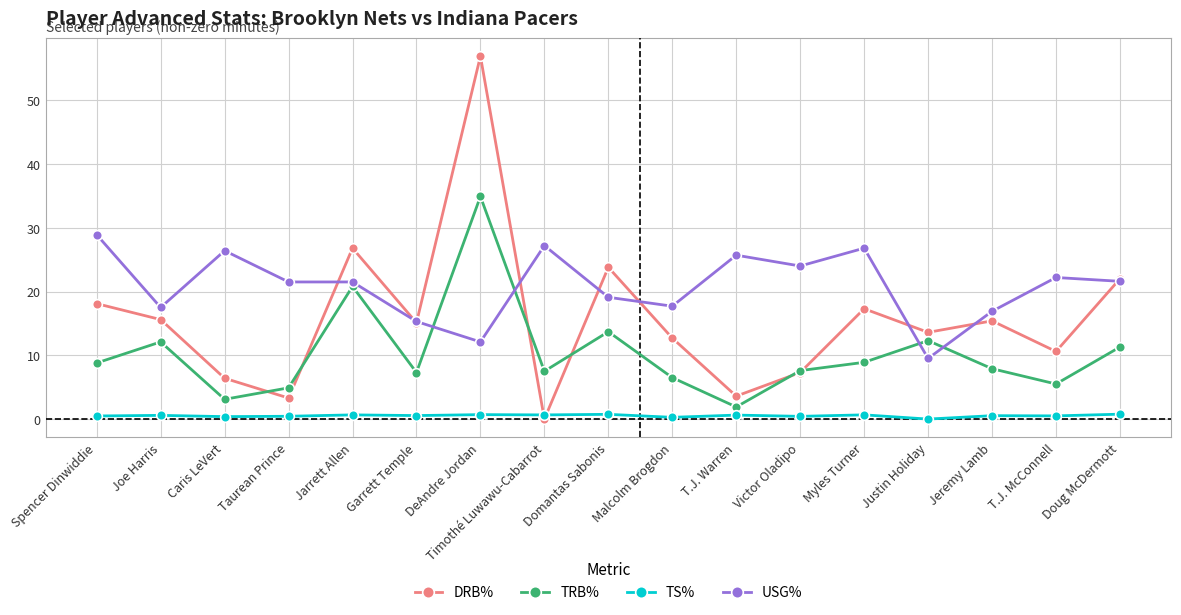

How many interior local peaks does the TRB% series have?

5